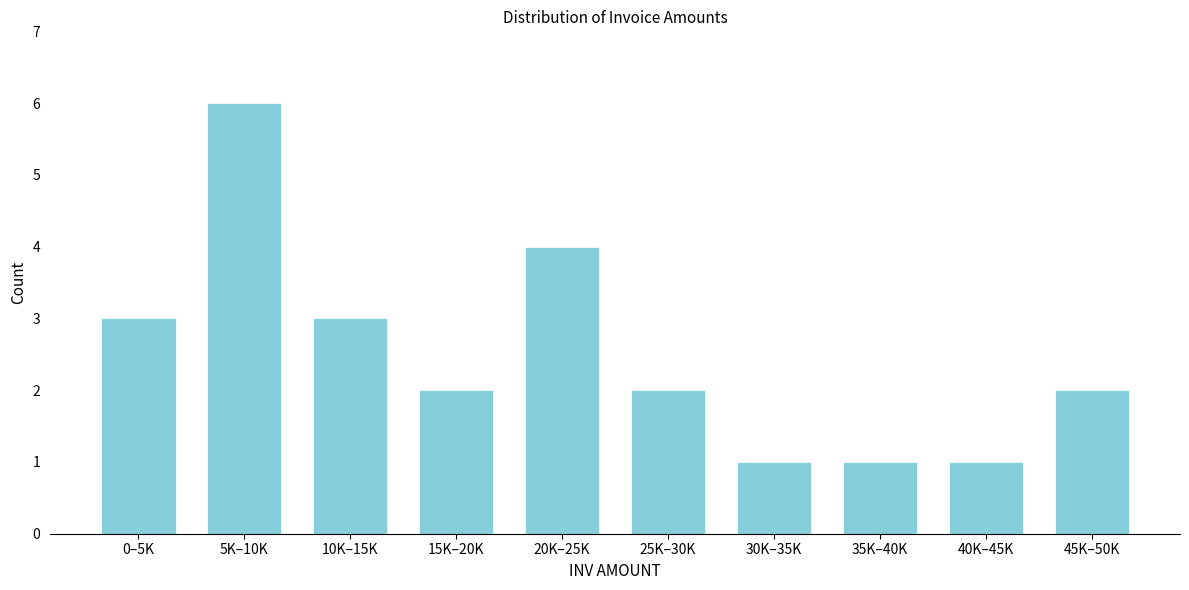

Reading right to left, what are all the values shown in this chart?

2	1	1	1	2	4	2	3	6	3